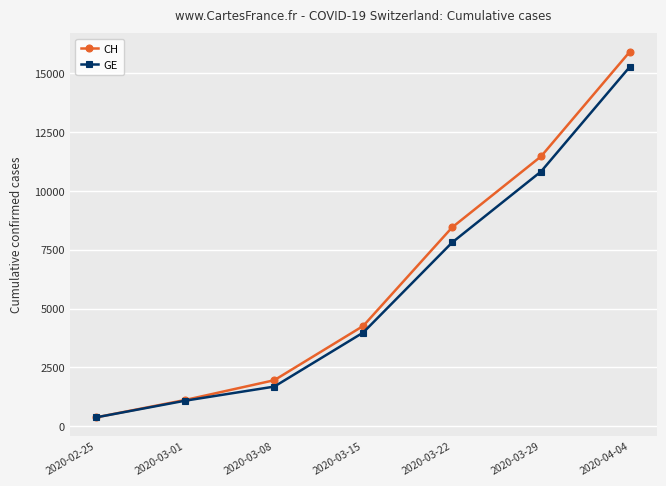

Is the value of GE at 2020-04-04 greater than the value of CH at 2020-02-25?

Yes